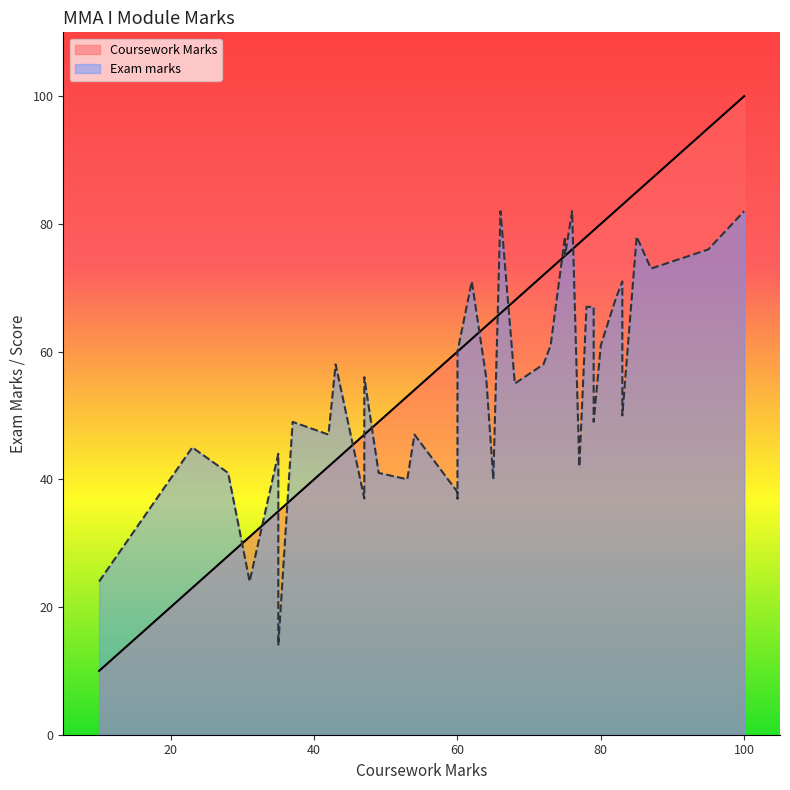

How many data points in Coursework Marks are less than 65?

19